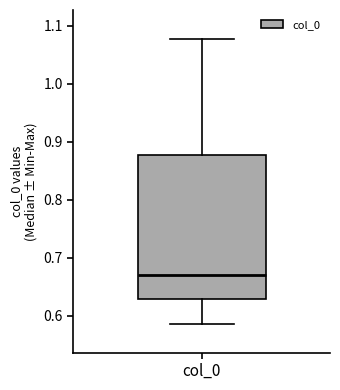

Where does the upper whisker of the box for col_0 end on the y-axis? The values are not printed on the chart, so give them approximately, as read against the axis.

1.08